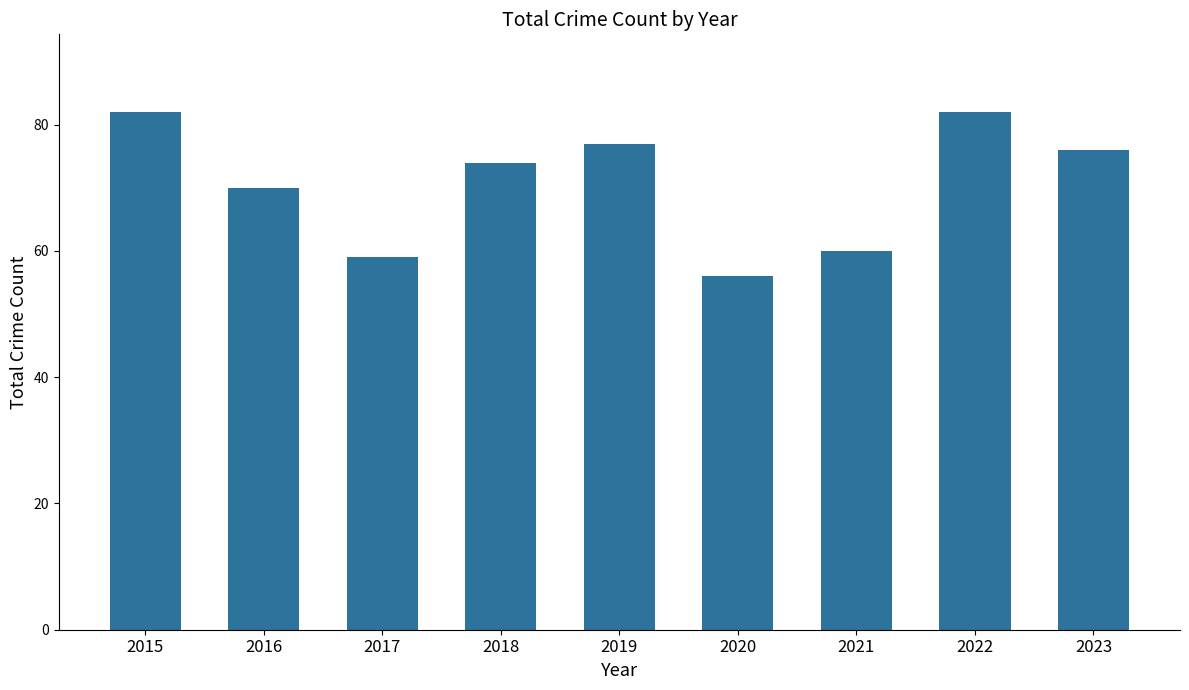

Is it true that the value at 2016 is 29?

False